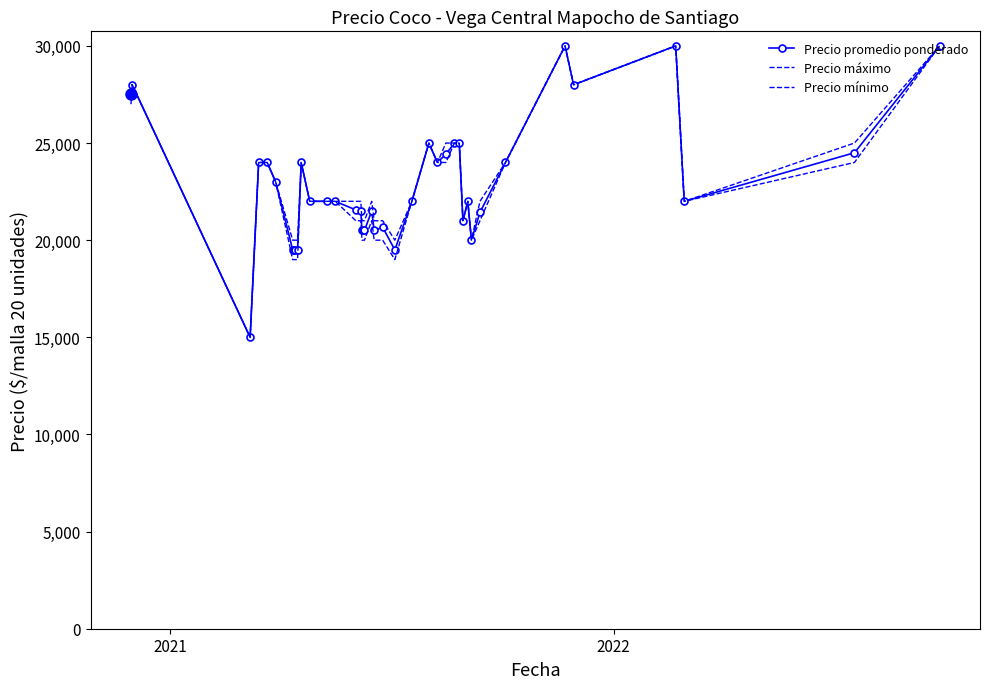

True or false: Precio máximo and Precio promedio ponderado cross at least once.

False